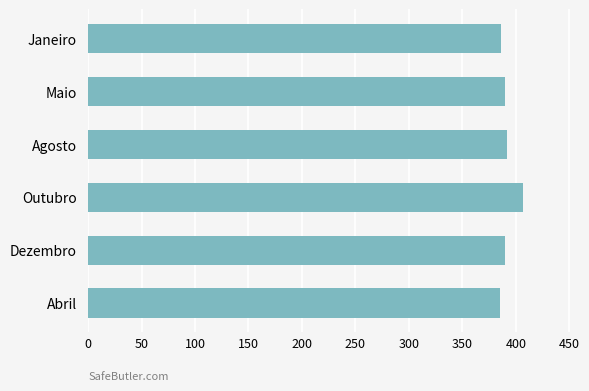

True or false: the data shows 669 at Dezembro.

False